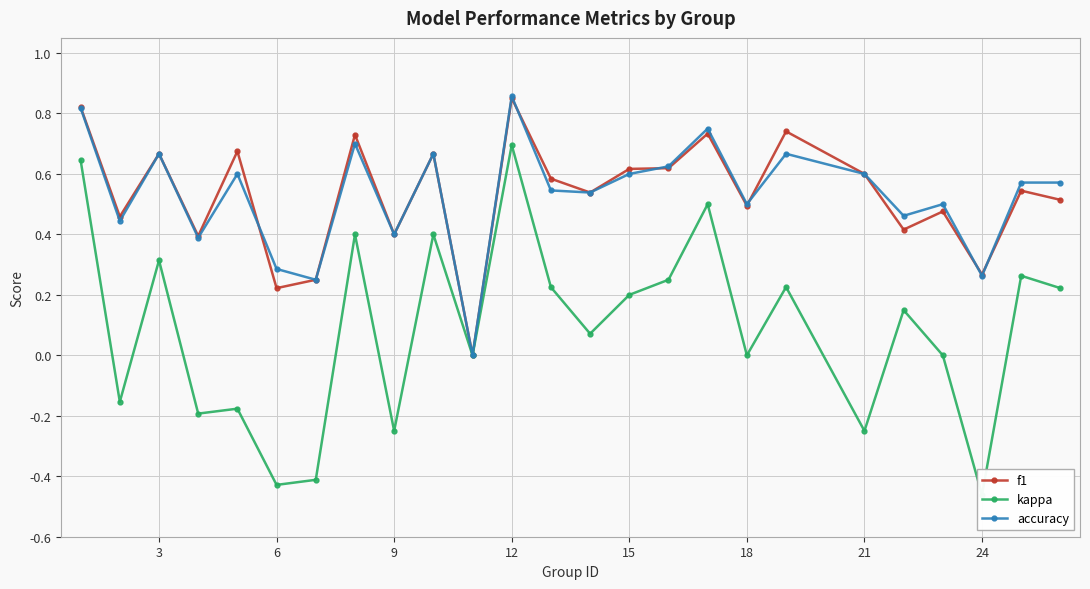

At how many categories does at least one series exceed 0?

24